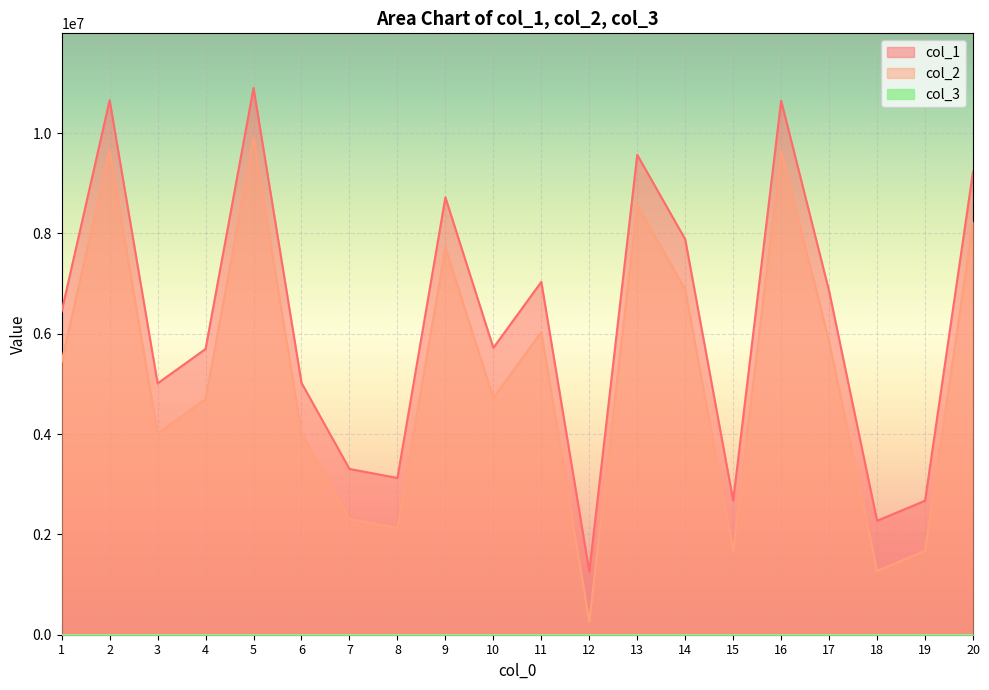

How many categories are shown in the chart?

20